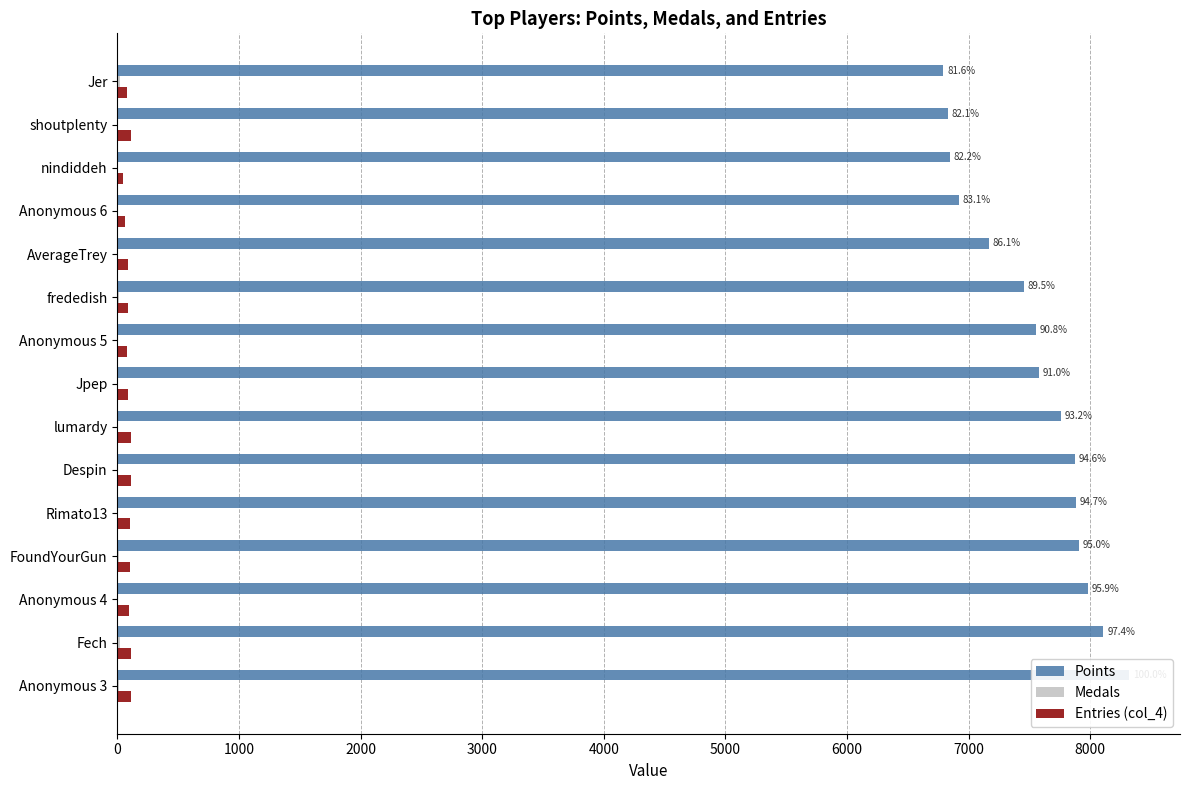

Reading left to right, list all the values displayed in this chart.

Points: 8323	8110	7983	7908	7883	7877	7760	7576	7558	7453	7167	6920	6845	6831	6793
Medals: 13	20	5	11	6	7	7	3	5	14	3	1	2	2	19
Entries (col_4): 115	109	98	107	104	116	114	89	82	88	86	62	45	115	78